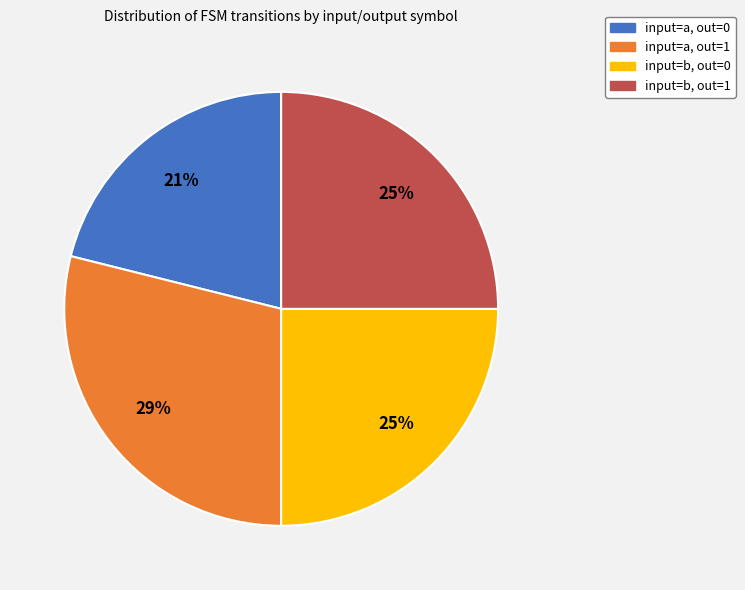

To the nearest percent, what is the average slice percentage?

25%